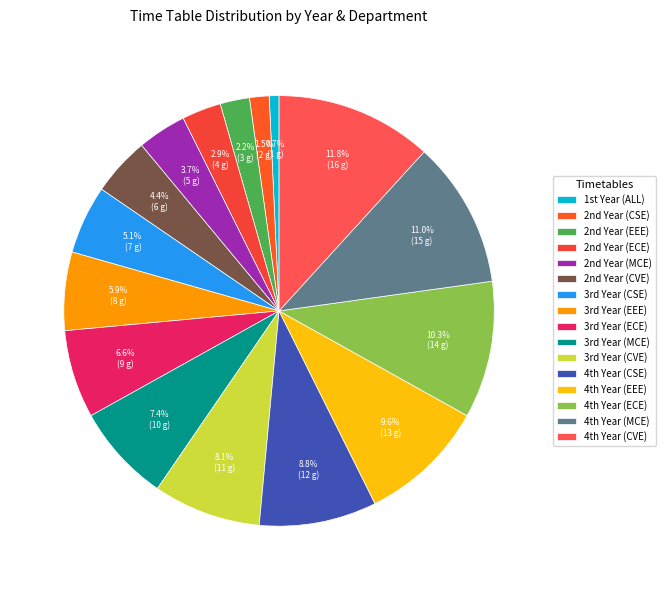

Rank the categories by value from highest to lowest.

4th Year (CVE), 4th Year (MCE), 4th Year (ECE), 4th Year (EEE), 4th Year (CSE), 3rd Year (CVE), 3rd Year (MCE), 3rd Year (ECE), 3rd Year (EEE), 3rd Year (CSE), 2nd Year (CVE), 2nd Year (MCE), 2nd Year (ECE), 2nd Year (EEE), 2nd Year (CSE), 1st Year (ALL)